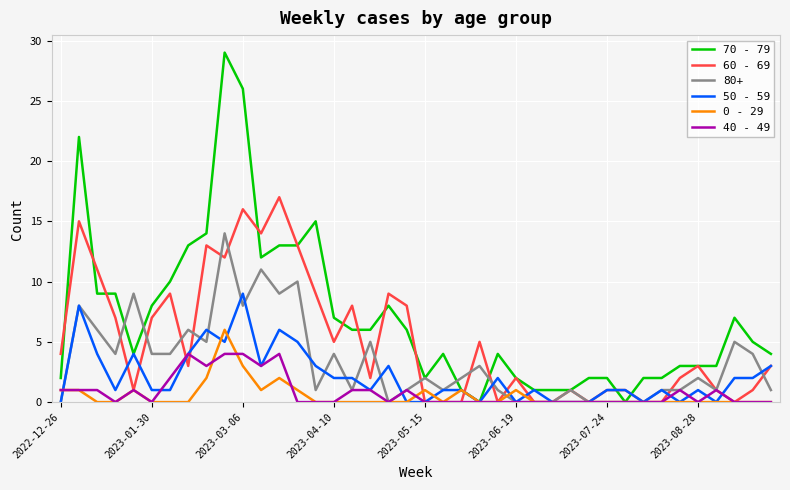

What is the maximum value for 40 - 49?

4